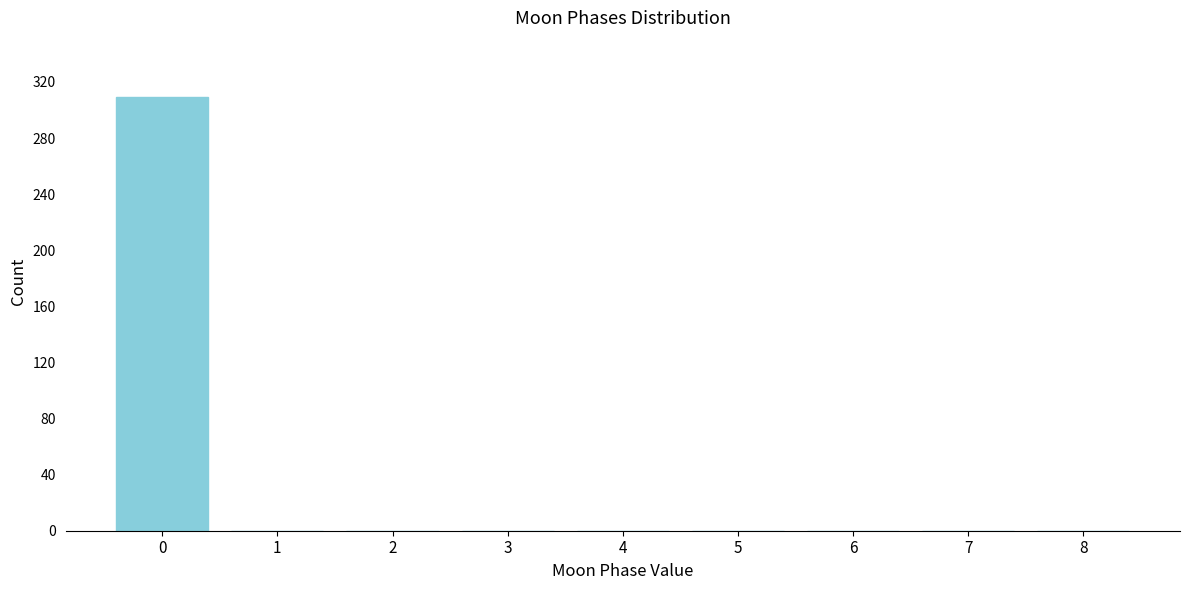

Reading left to right, list all the values displayed in this chart.

0=309	1=0	2=0	3=0	4=0	5=0	6=0	7=0	8=0